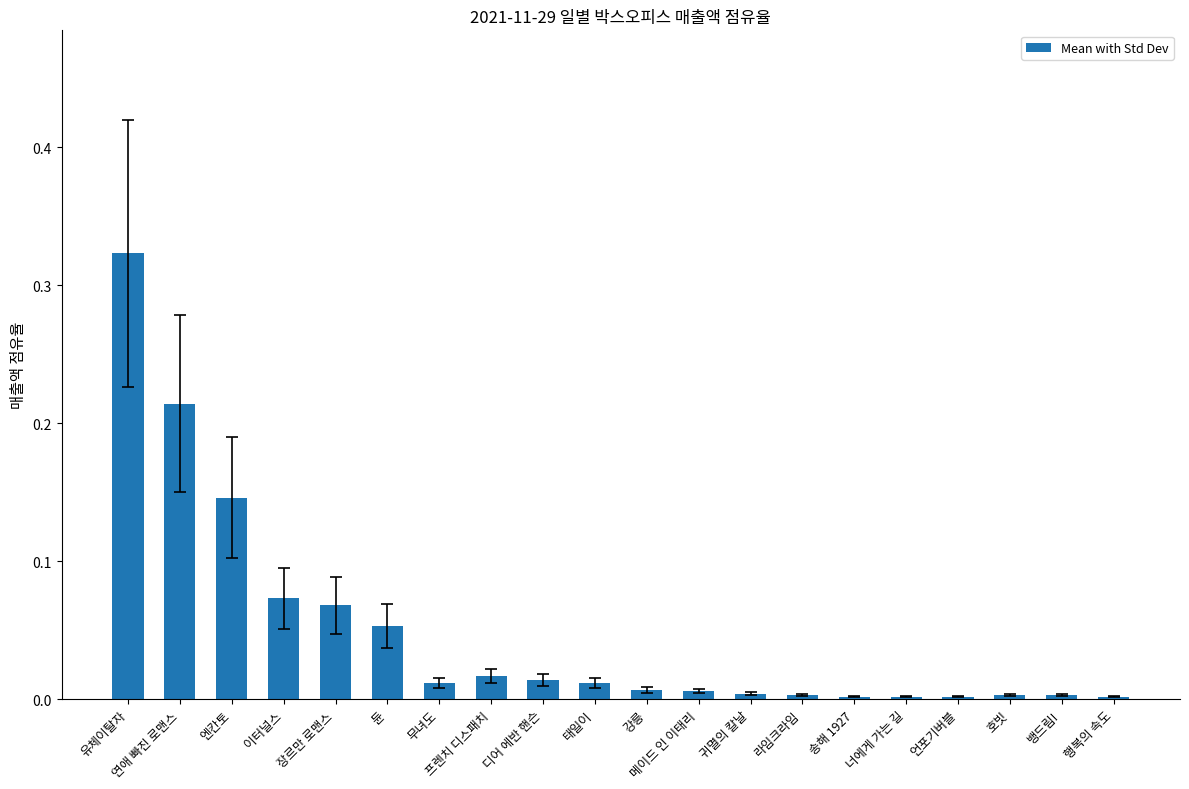

At which category does the chart reach its peak across all series?

유체이탈자